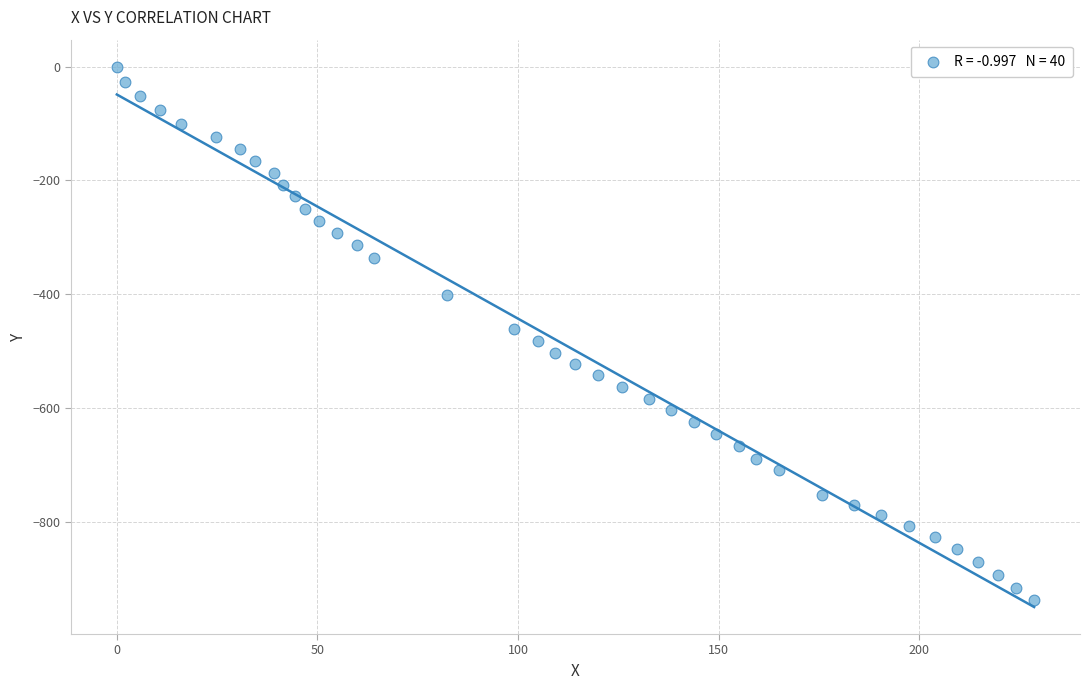

What is the range of X values (max minus min)?

228.6